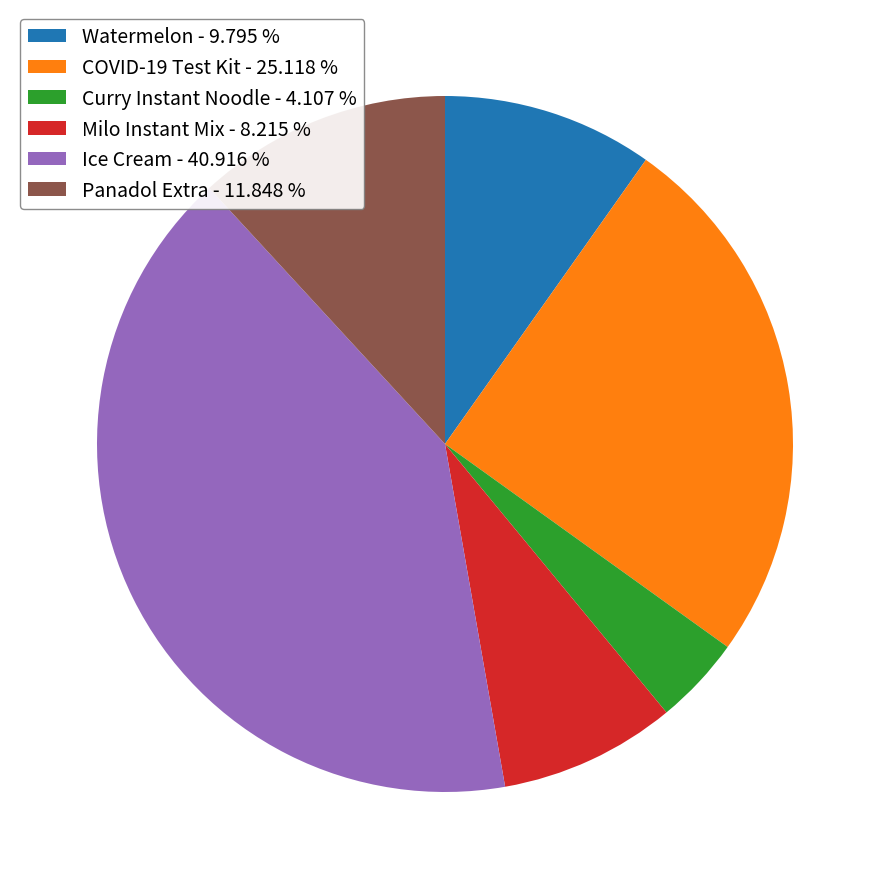

Combined, do Curry Instant Noodle - 4.107 % and COVID-19 Test Kit - 25.118 % account for over 50%?

No